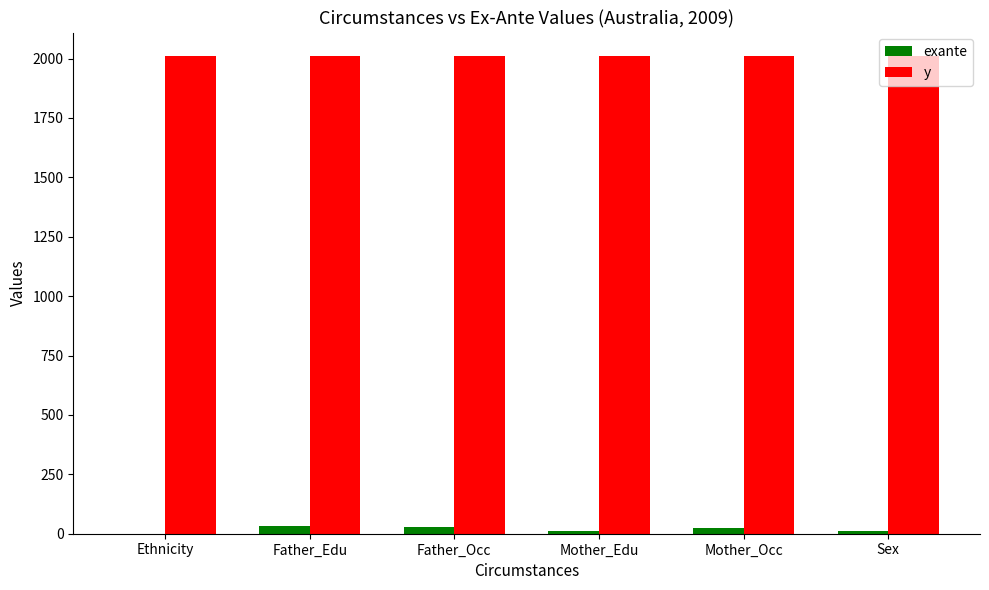

What is the sum of the exante values at Father_Occ and Sex?

38.0